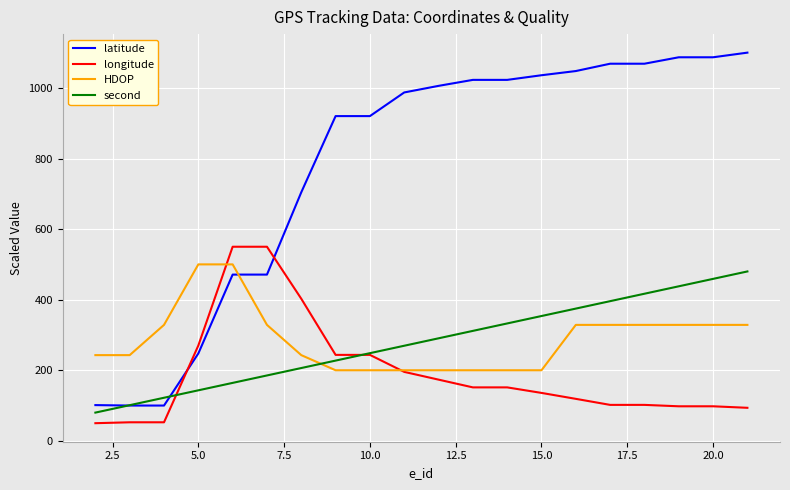

Which series ends up on top after the final intersection of longitude and second?

second